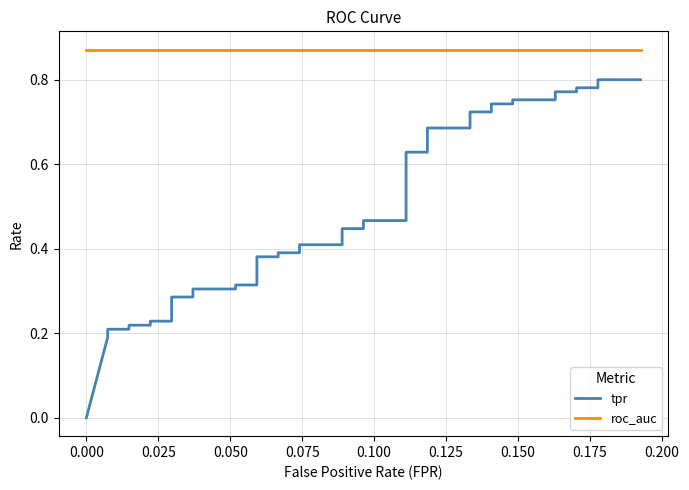

What are all the series names shown in the legend?

tpr, roc_auc